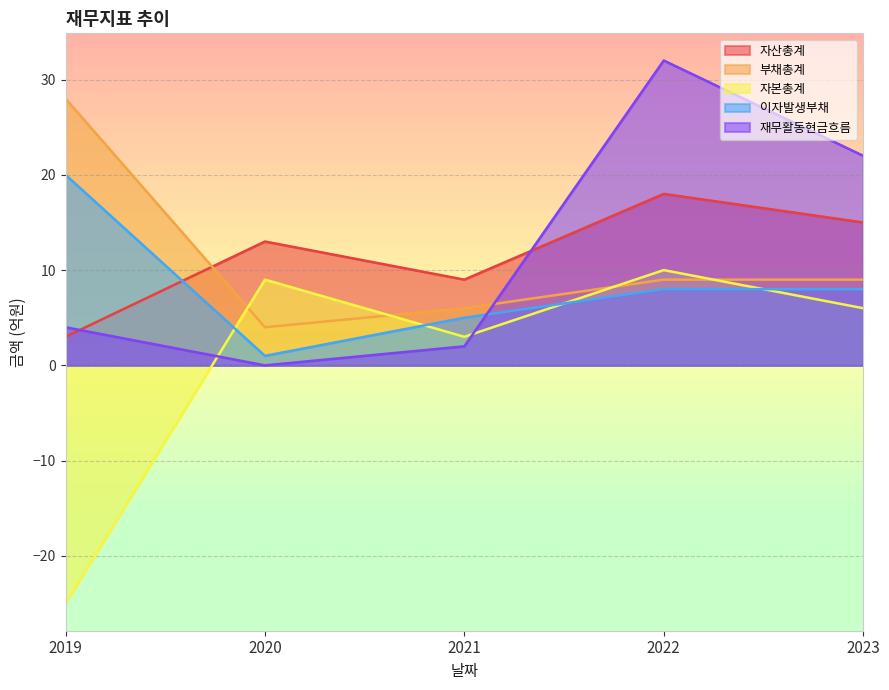

Where is 이자발생부채 nearest to the value 10?

2022